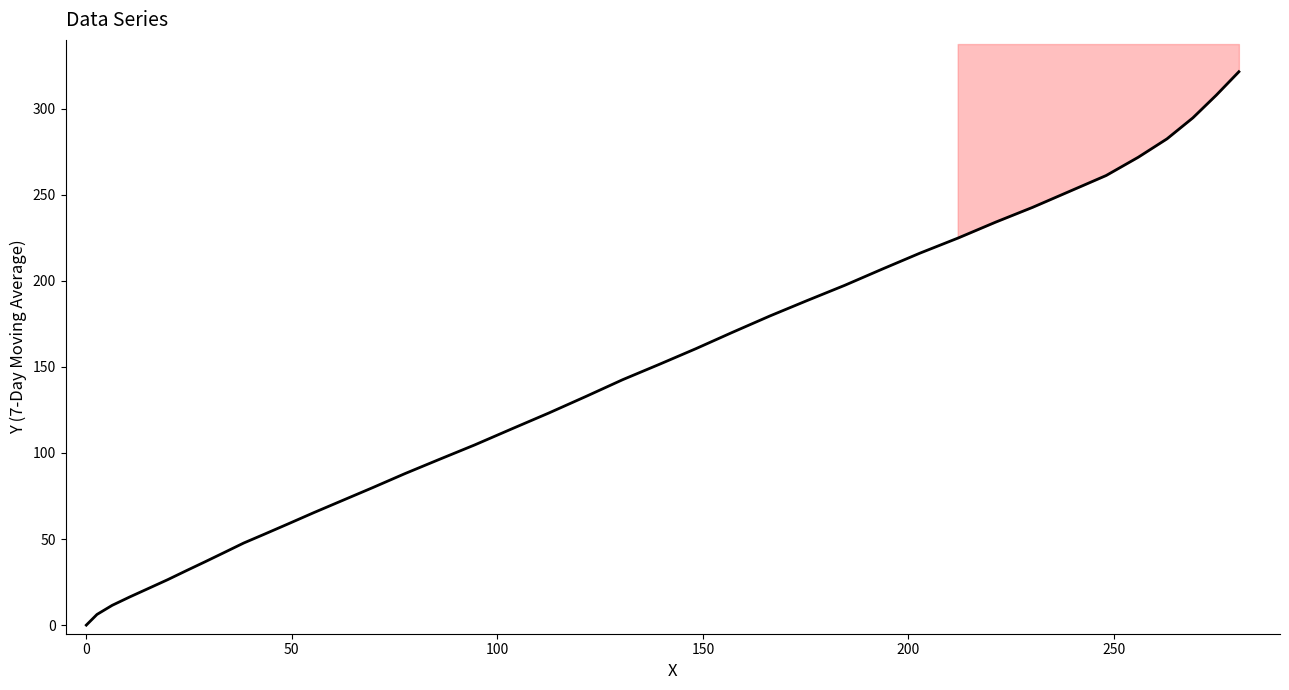

Reading left to right, what are all the values shown in this chart?

0.0	6.2	11.5	16.4	21.5	26.4	31.7	36.8	42.0	47.7	52.8	58.7	65.4	72.5	79.8	88.0	96.3	104.7	114.0	123.2	132.9	142.6	151.5	160.6	170.0	179.6	188.5	197.4	206.9	216.1	224.8	234.1	242.7	252.1	261.2	271.8	282.5	294.7	307.9	321.5